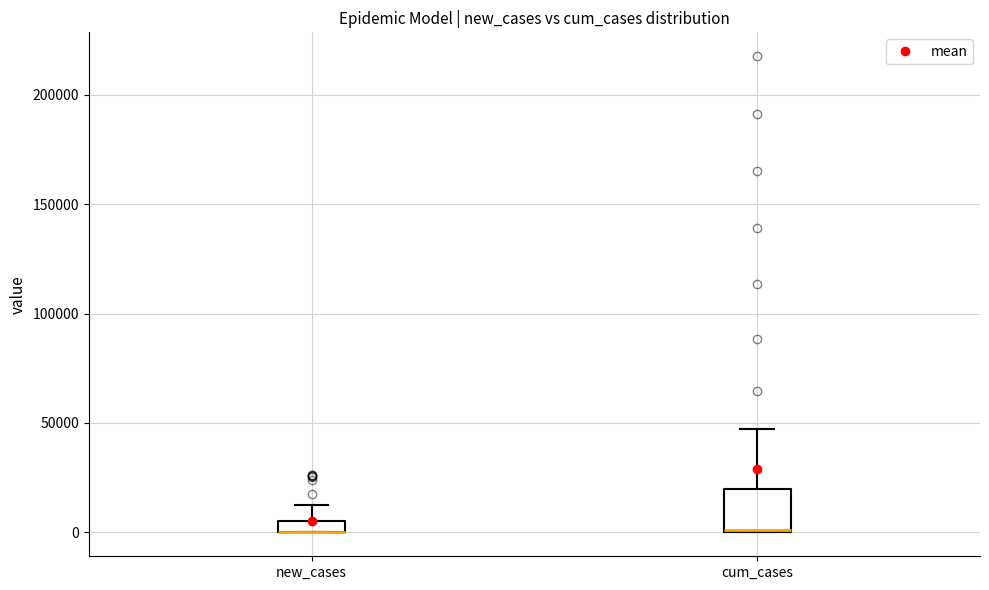

Where is the upper edge of the box for new_cases on the y-axis? The values are not printed on the chart, so give them approximately, as read against the axis.

5000